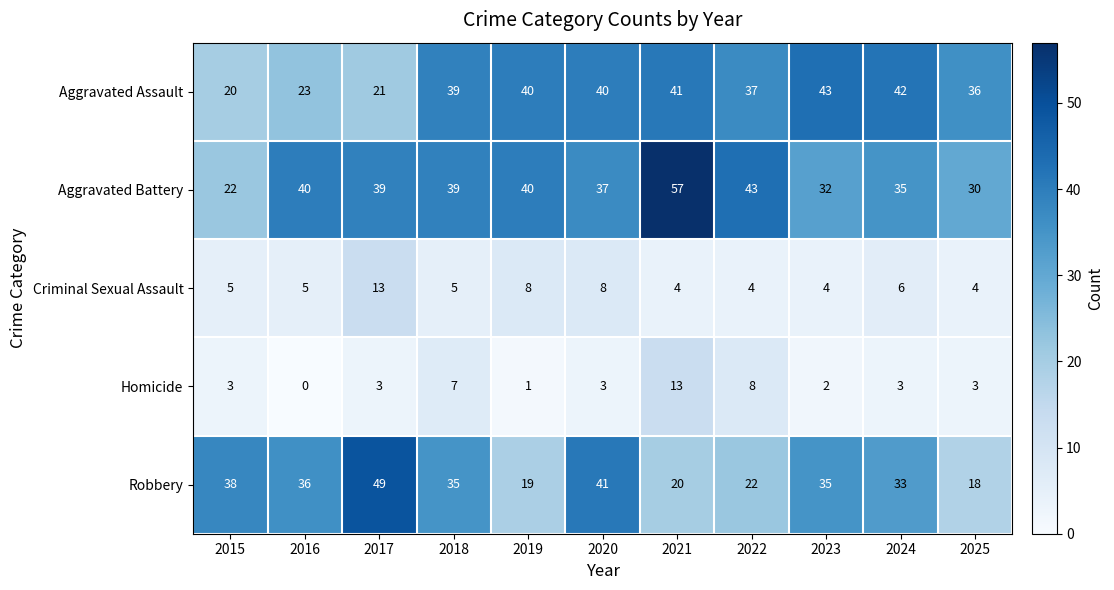

What is the average value of the Aggravated Assault series?

35